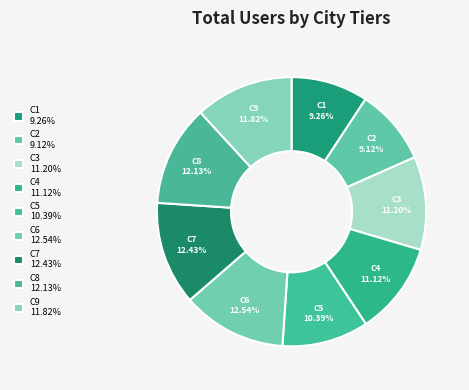

Does any single category account for the majority?

No